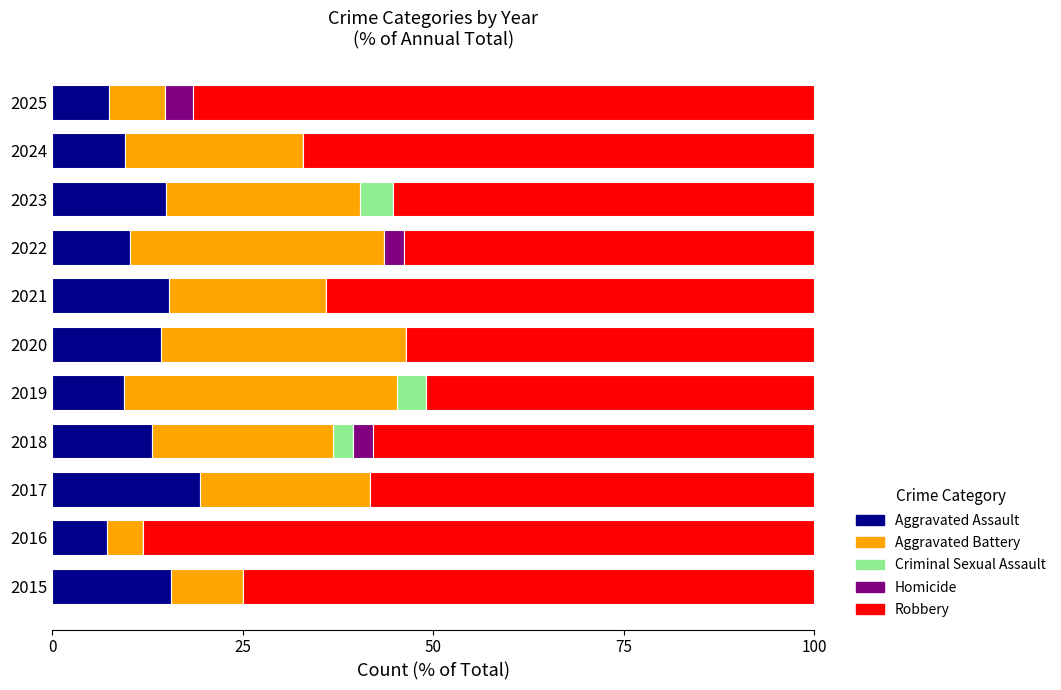

What is the sum of all Aggravated Assault values?

136.6